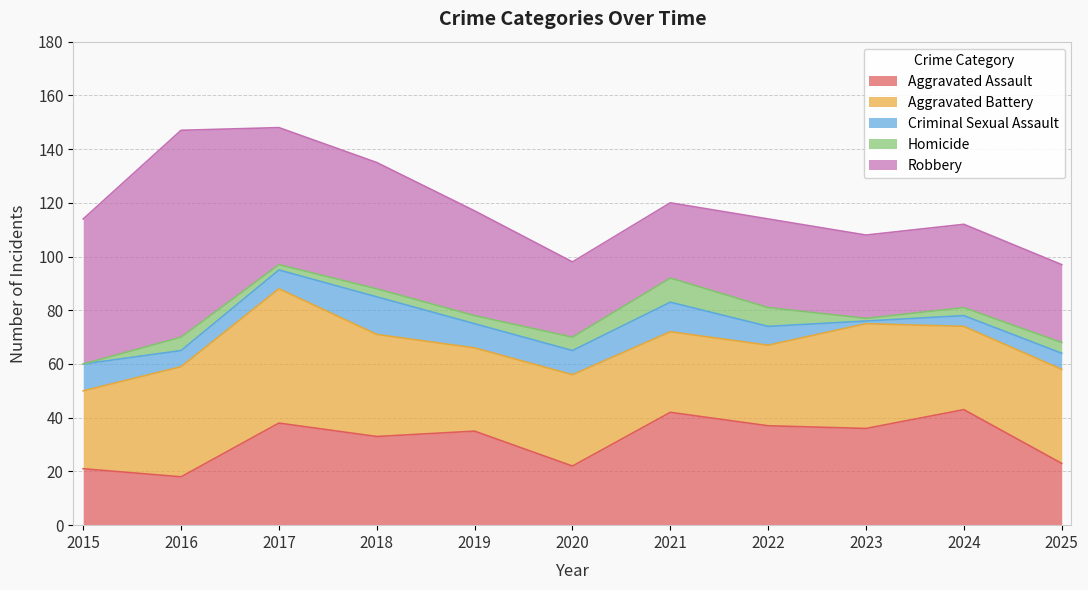

What is the lowest value of the Aggravated Assault series?

18